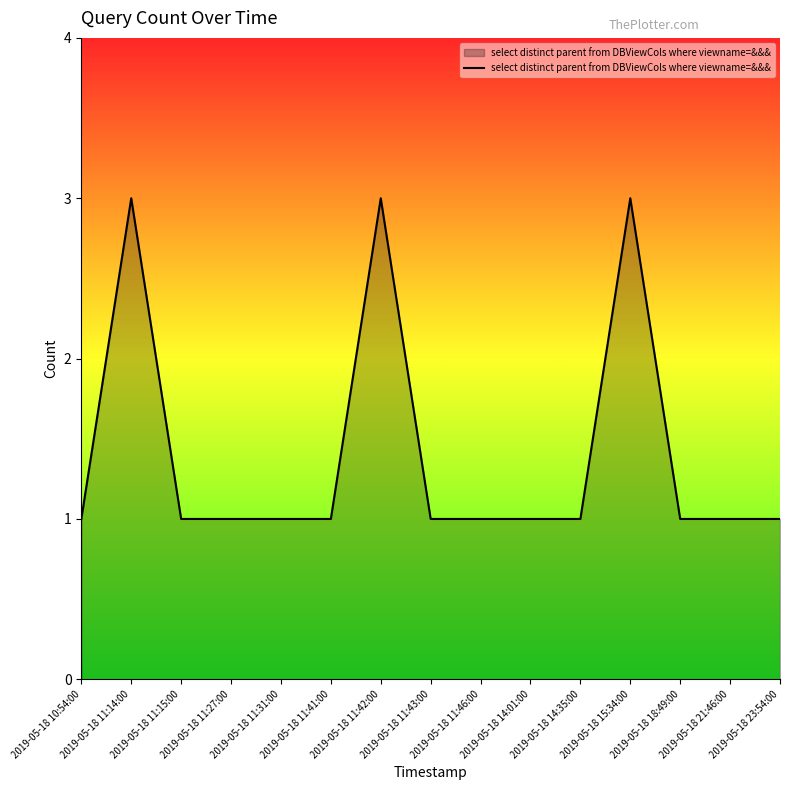

What is the maximum value shown in the chart?

3